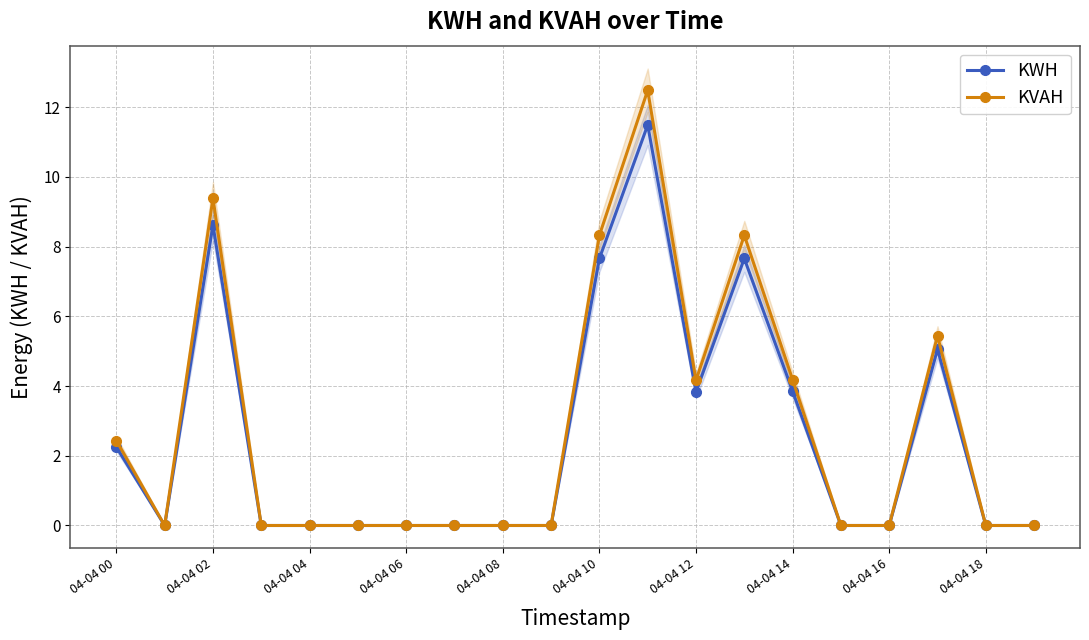

What is the total value across all series at 17?

10.5